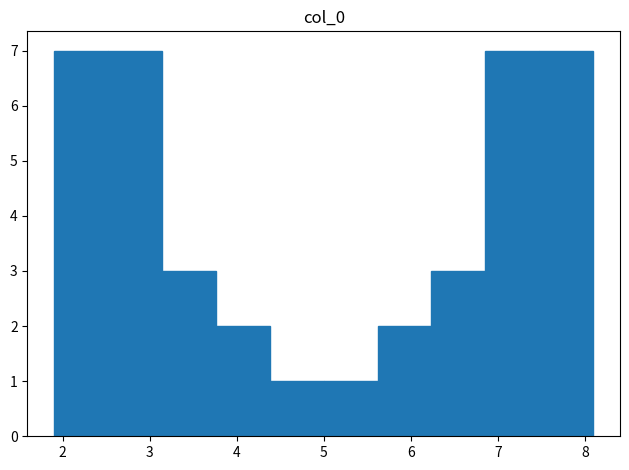

Reading left to right, list every bar in this chart as the range it spans on the x-axis followed by its height. Neither the bar edges nor the heights are printed on the chart, so give them approximately, as read against the axes.

1.9 to 2.5: 7
2.5 to 3.1: 7
3.1 to 3.8: 3
3.8 to 4.4: 2
4.4 to 5.0: 1
5.0 to 5.6: 1
5.6 to 6.2: 2
6.2 to 6.9: 3
6.9 to 7.5: 7
7.5 to 8.1: 7